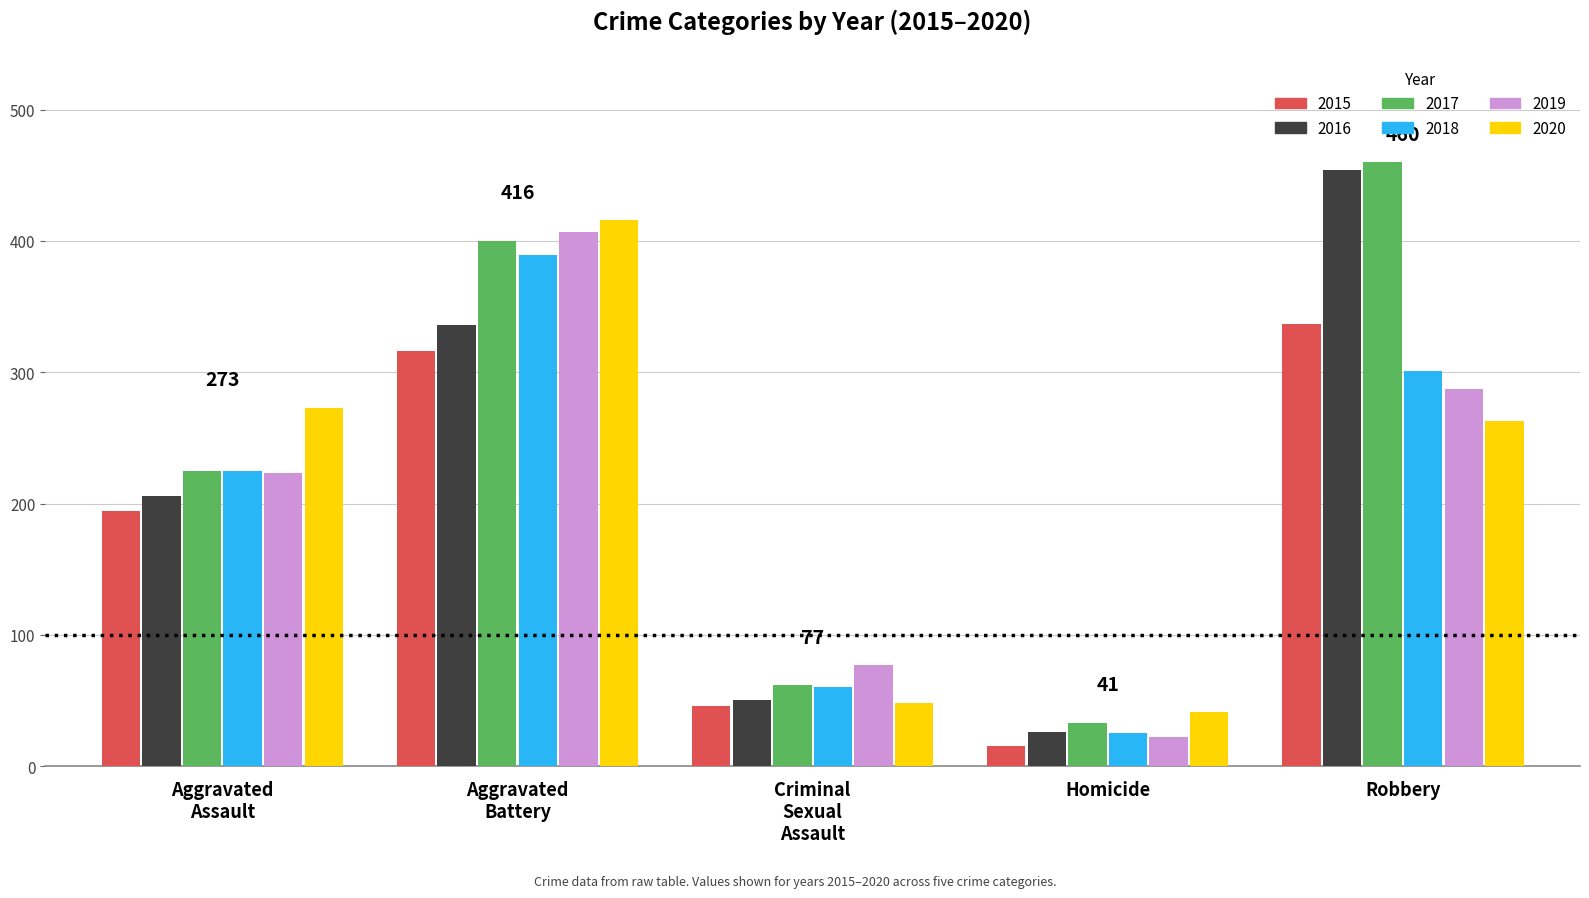

What value does the 2017 series have at Homicide, to the nearest 5?

35